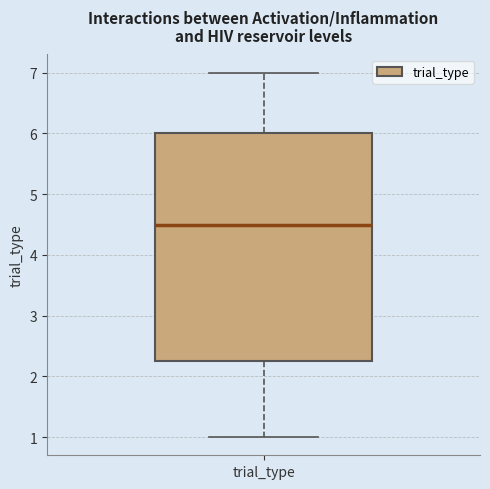

Where does the median line of the box for trial_type sit on the y-axis? The values are not printed on the chart, so give them approximately, as read against the axis.

4.5